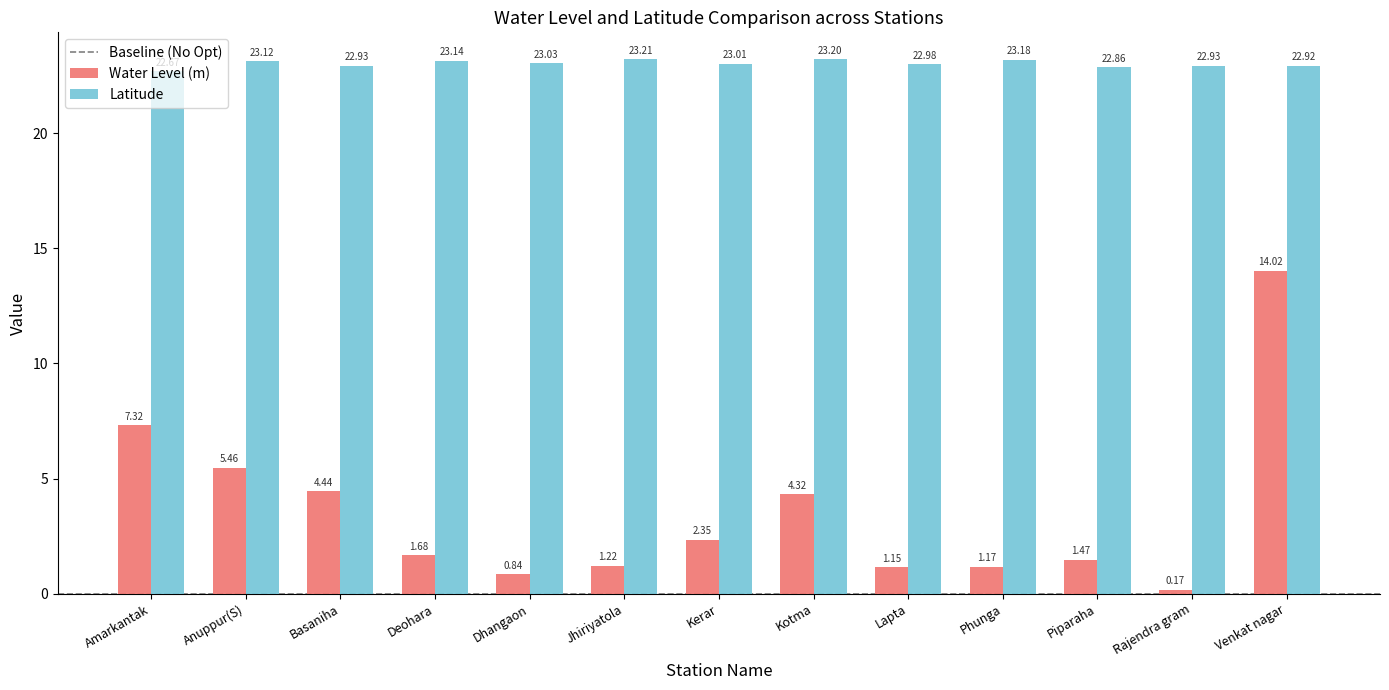

The Latitude series shows 22.9 at Piparaha. True or false?

True